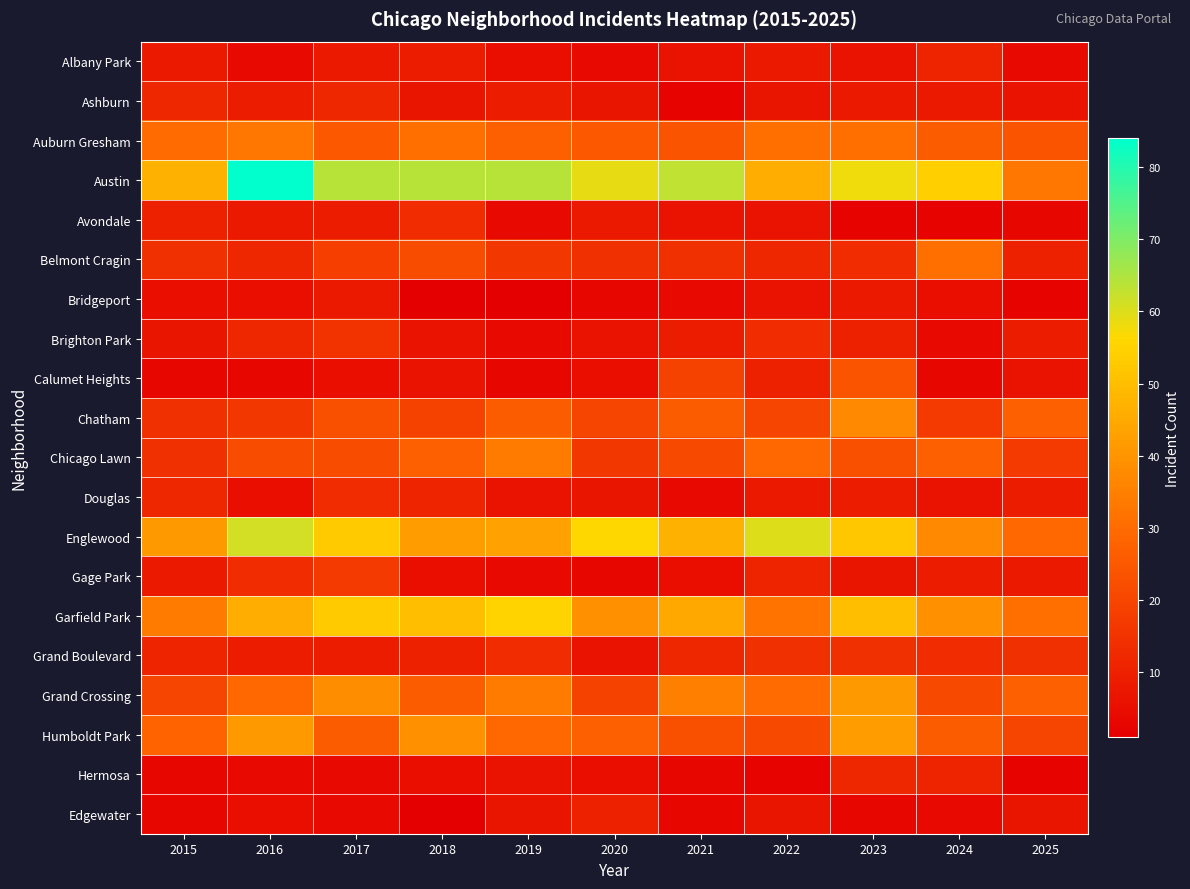

Rank the series by their maximum value, from highest to lowest.

Austin, Englewood, Garfield Park, Humboldt Park, Grand Crossing, Chatham, Chicago Lawn, Auburn Gresham, Belmont Cragin, Calumet Heights, Gage Park, Brighton Park, Grand Boulevard, Avondale, Douglas, Ashburn, Hermosa, Albany Park, Edgewater, Bridgeport